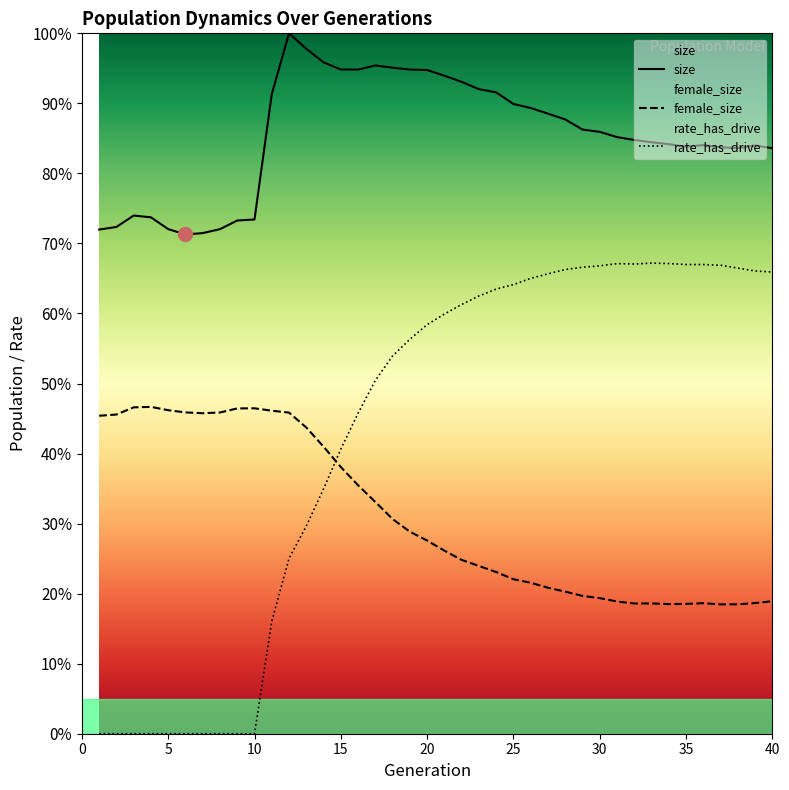

The value of rate_has_drive at 29 is 0.5. True or false?

False